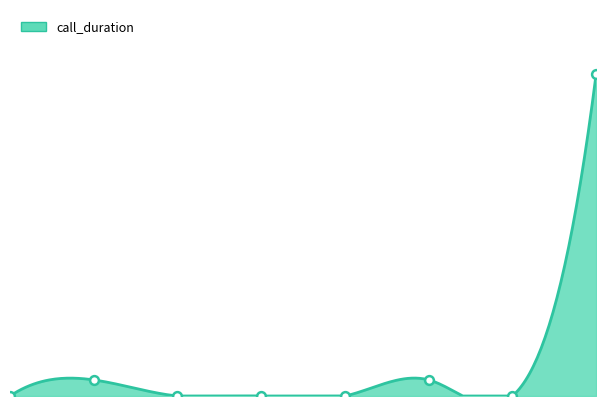

What is the change in value from 4 to 7?

+20